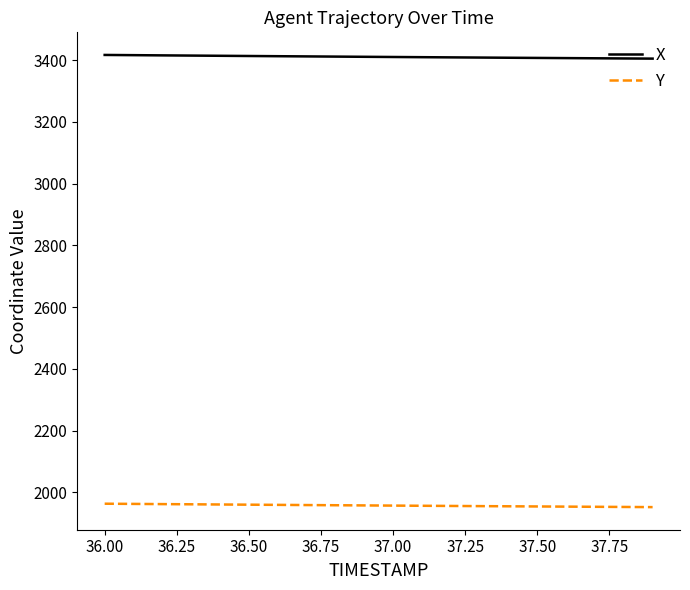

Rank the series by their average value, from highest to lowest.

X, Y